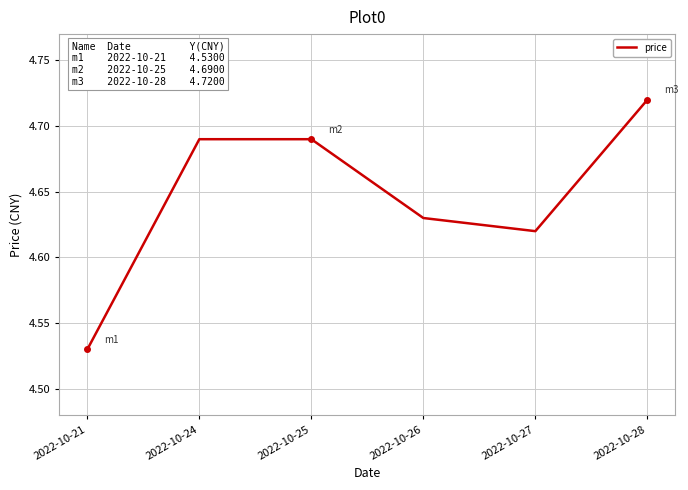

Which label corresponds to the smallest value in the chart?

2022-10-21